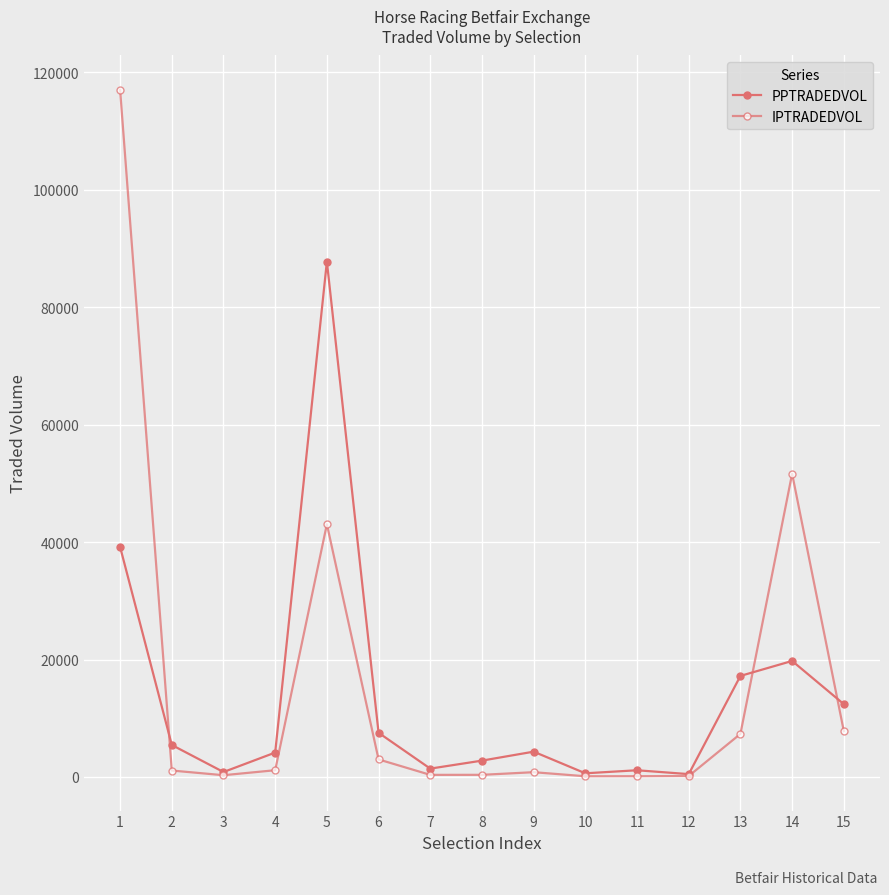

What is the average value of the PPTRADEDVOL series?

13673.0